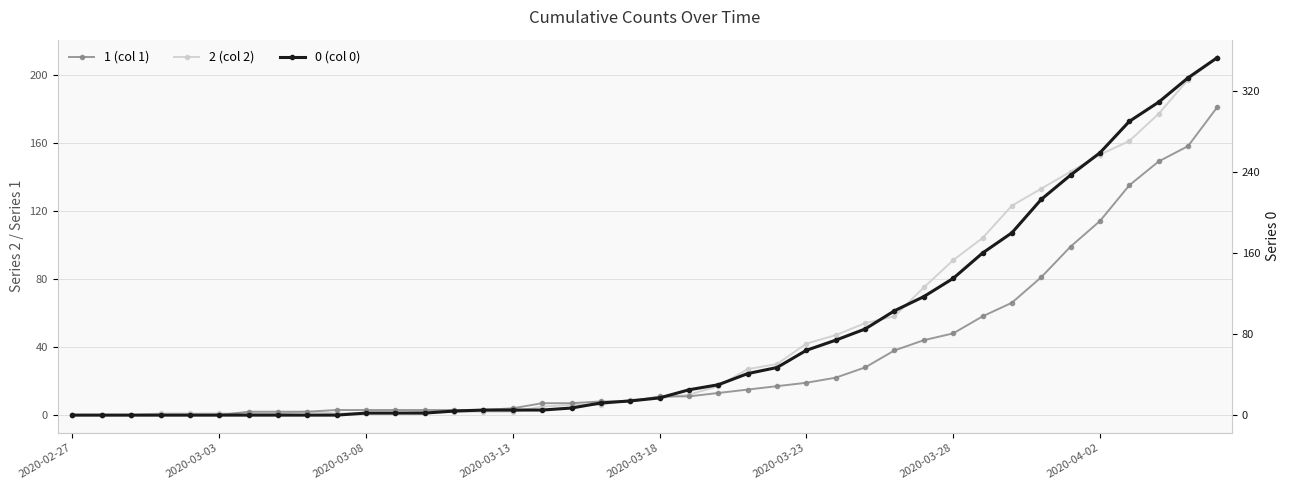

What is the difference between the 0 values at 2020-03-07 and 2020-03-09?

2